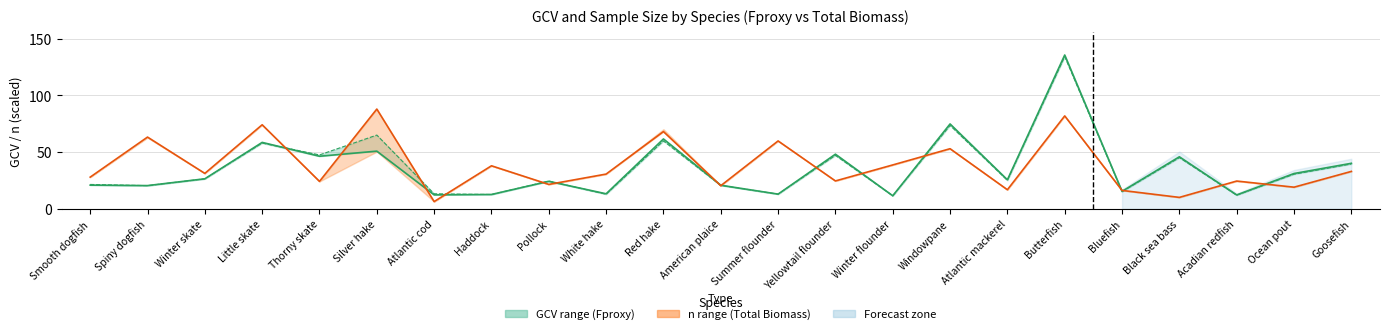

How many lines are shown in the chart?

2